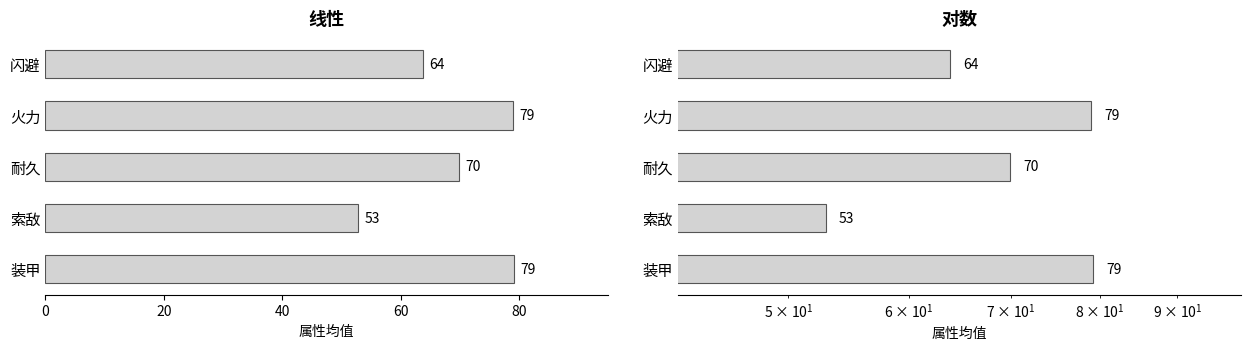

Read the value at 闪避.

63.8